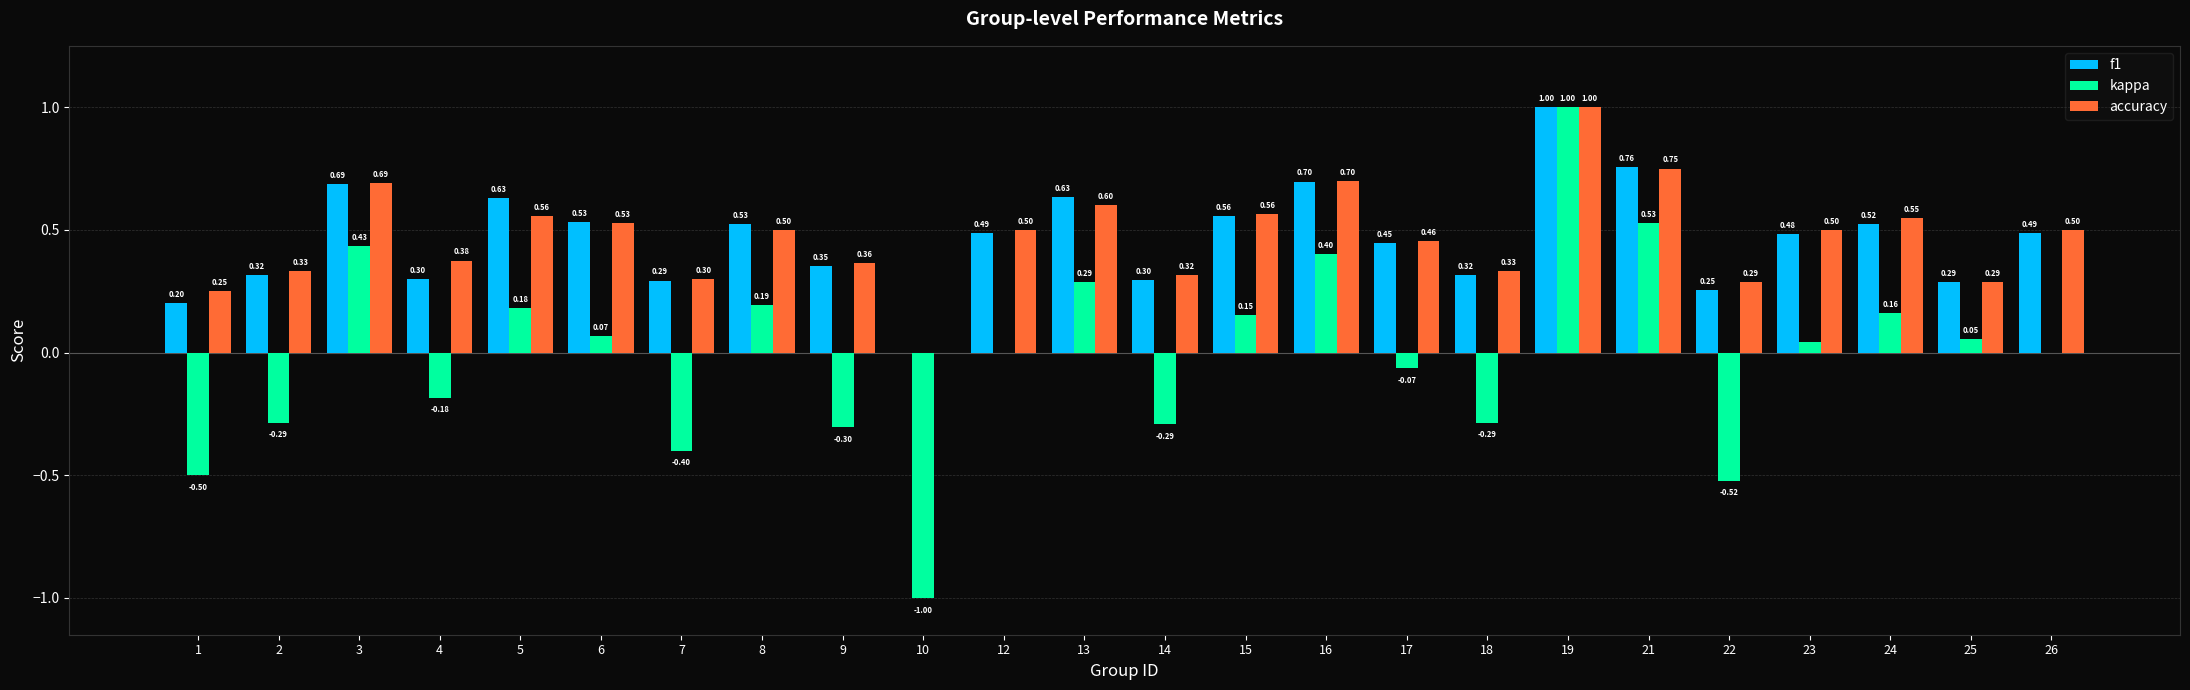

What are all the series names shown in the legend?

f1, kappa, accuracy